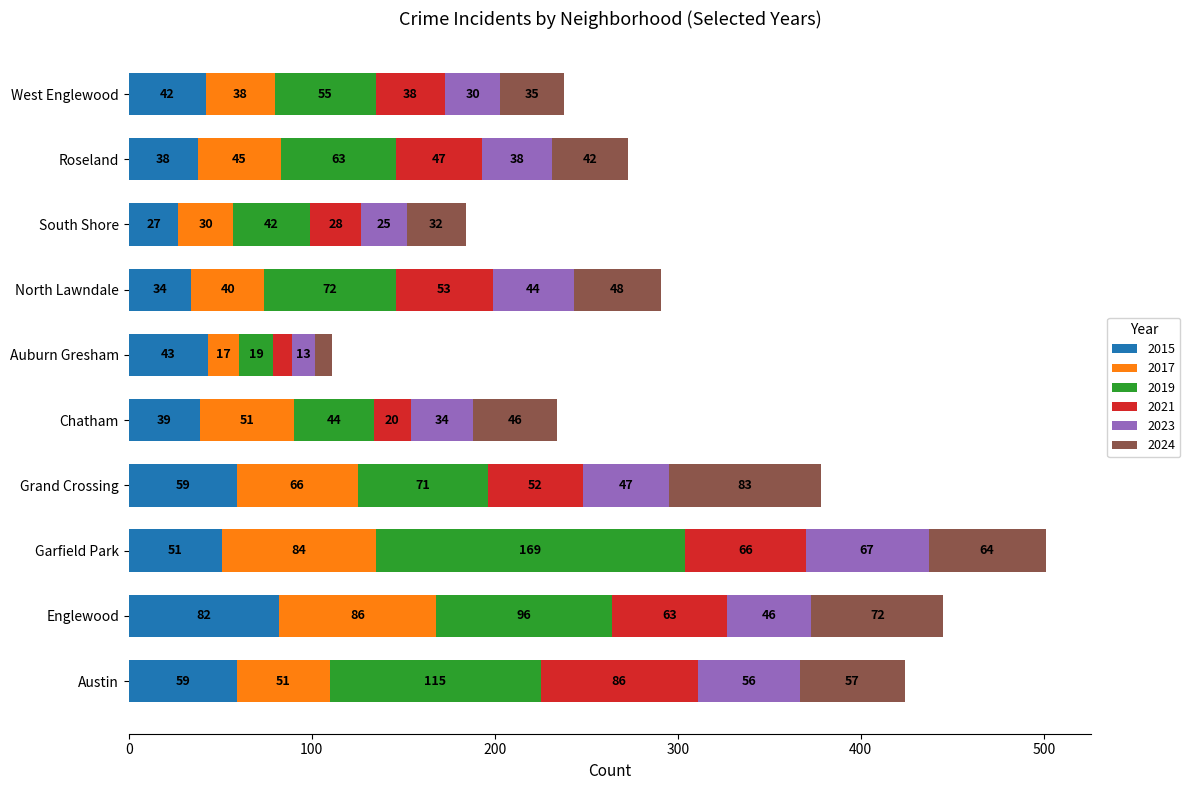

What is the difference between the maximum and minimum values in the 2015 series?

55